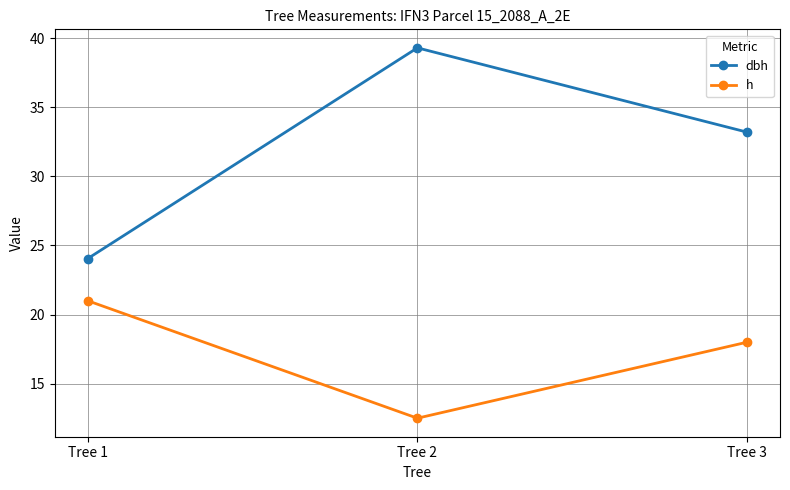

What is the value of the dbh point at the 2nd from the left?

39.3